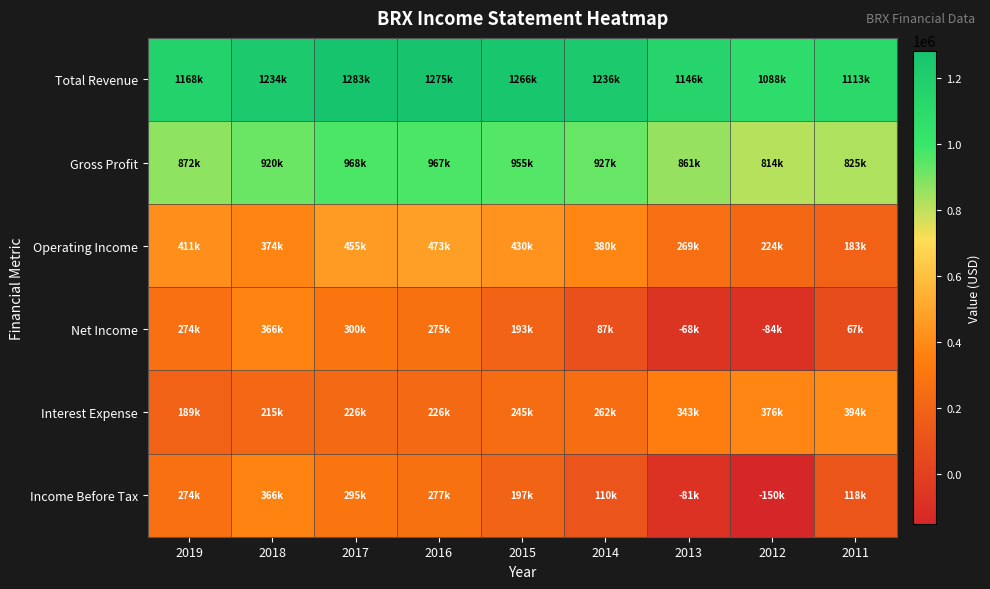

How many series are shown in this chart?

6